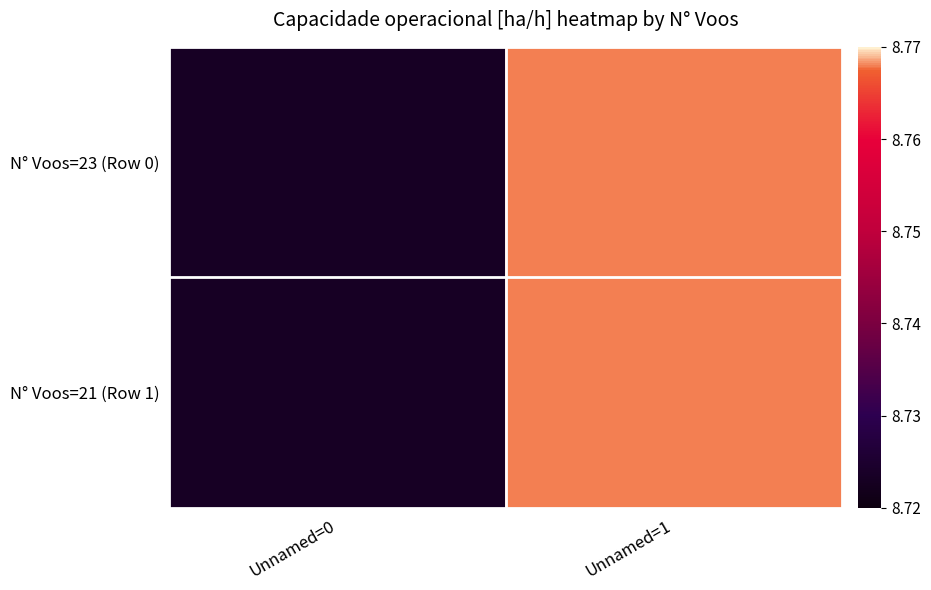

Which series has the largest total across all categories?

N° Voos=23 (Row 0)